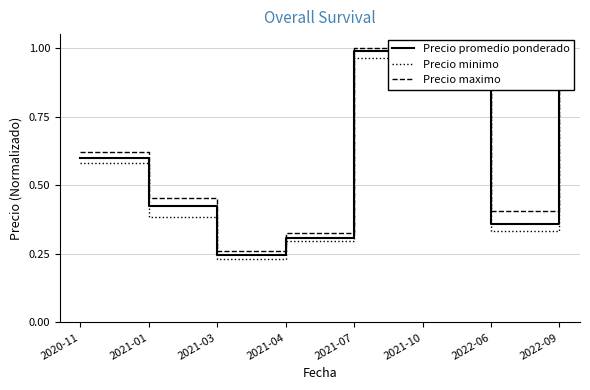

How many lines are shown in the chart?

3